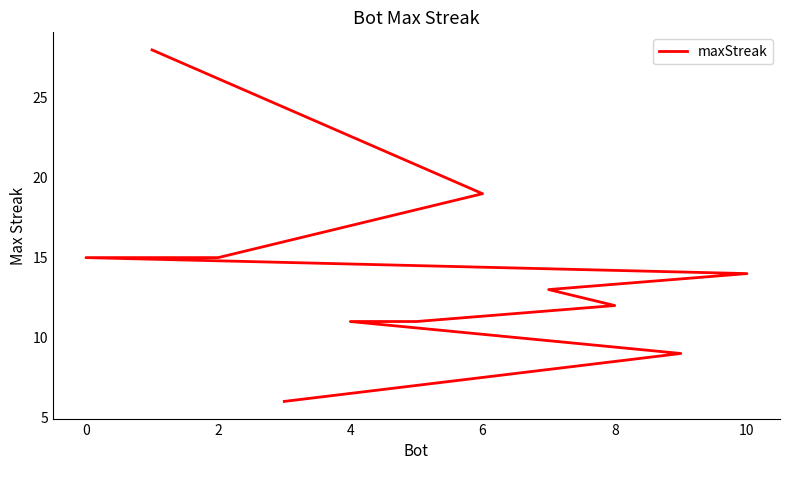

Reading left to right, transcribe all the data shown in this chart.

28	19	15	15	14	13	12	11	11	9	6